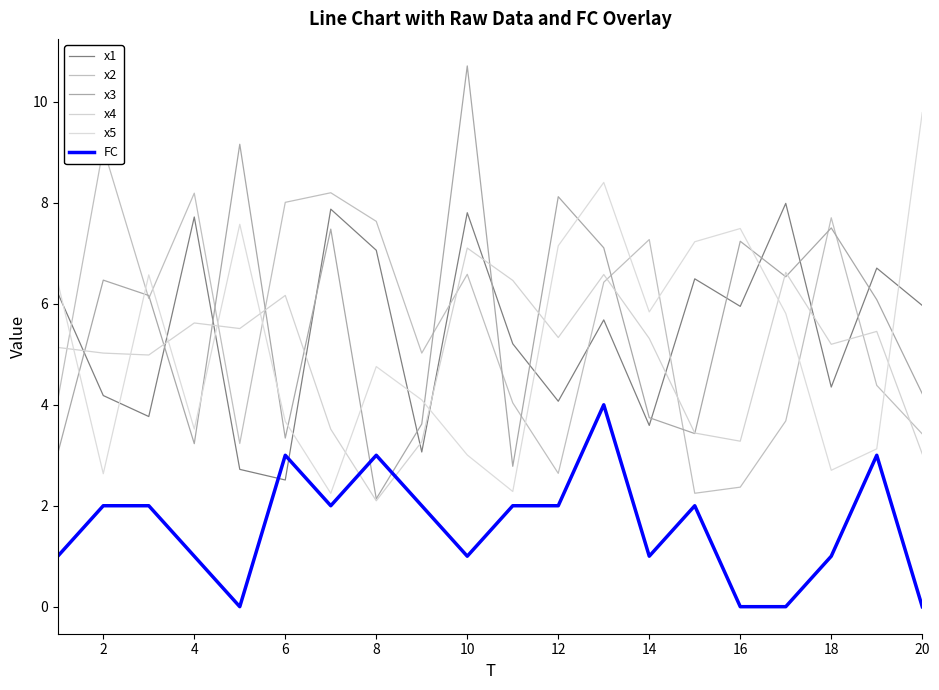

What are all the series names shown in the legend?

x1, x2, x3, x4, x5, FC